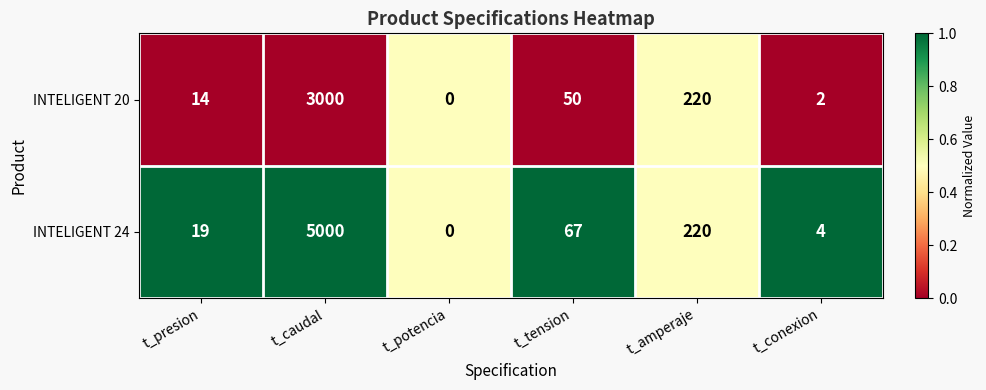

List the labels in order of INTELIGENT 20 value, largest first.

t_caudal, t_amperaje, t_tension, t_presion, t_conexion, t_potencia